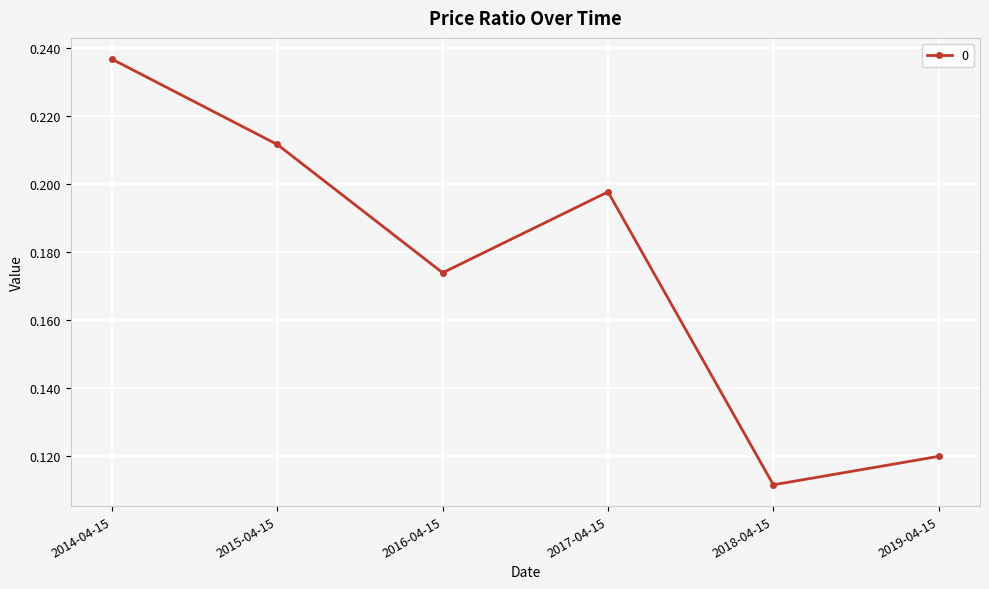

How many lines are shown in the chart?

1